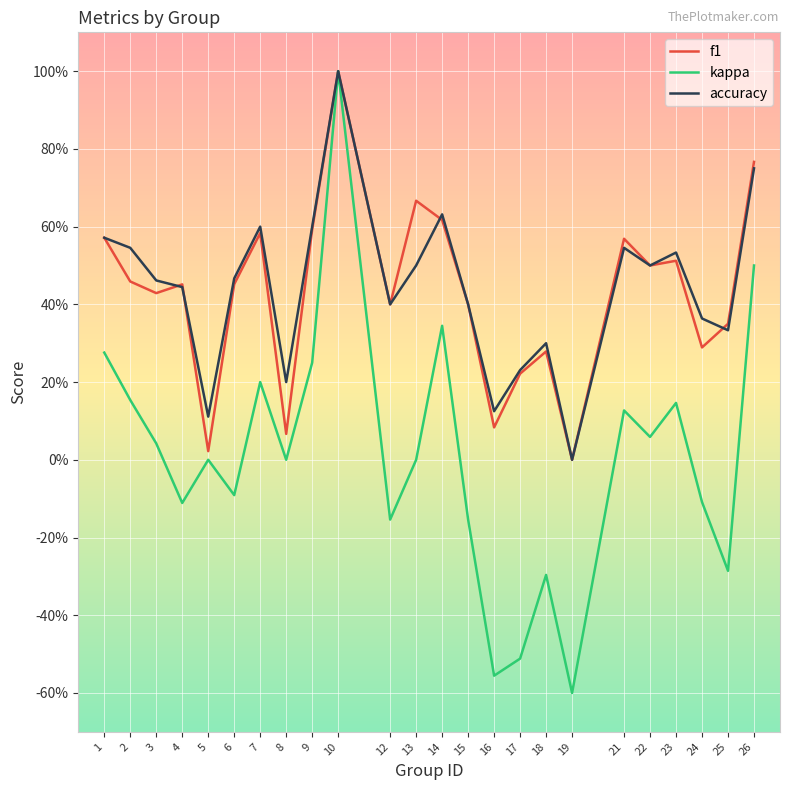

Reading left to right, extract all data points from this chart.

f1: 0.6	0.5	0.4	0.5	0.0	0.5	0.6	0.1	0.6	1.0	0.4	0.7	0.6	0.4	0.1	0.2	0.3	0.0	0.6	0.5	0.5	0.3	0.4	0.8
kappa: 0.3	0.2	0.0	-0.1	0.0	-0.1	0.2	0.0	0.2	1.0	-0.2	0.0	0.3	-0.2	-0.6	-0.5	-0.3	-0.6	0.1	0.1	0.1	-0.1	-0.3	0.5
accuracy: 0.6	0.5	0.5	0.4	0.1	0.5	0.6	0.2	0.6	1.0	0.4	0.5	0.6	0.4	0.1	0.2	0.3	0.0	0.5	0.5	0.5	0.4	0.3	0.8